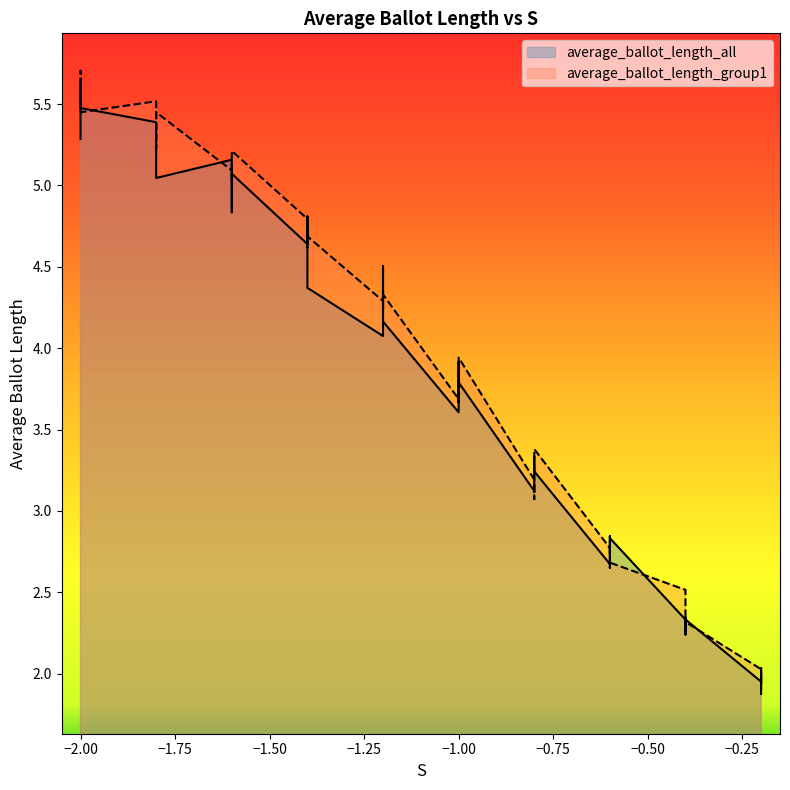

True or false: average_ballot_length_all has more than 2 interior local peaks.

True